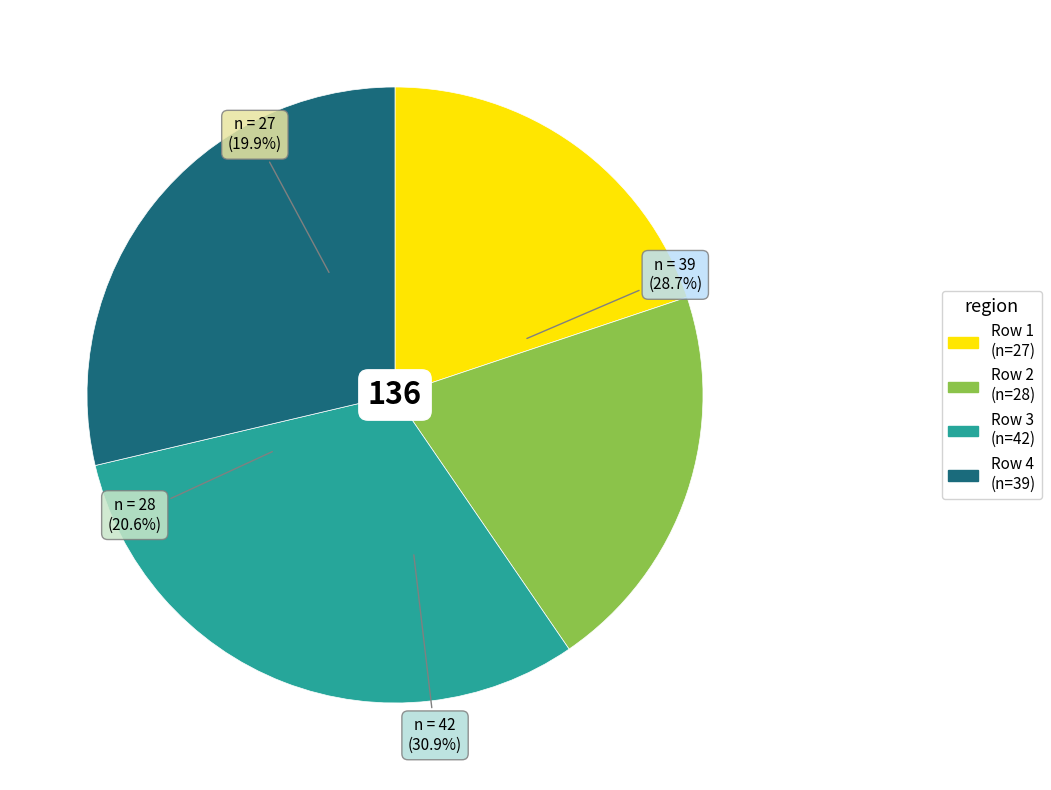

To the nearest percent, what is the difference between the largest and smallest slice percentages?

11%